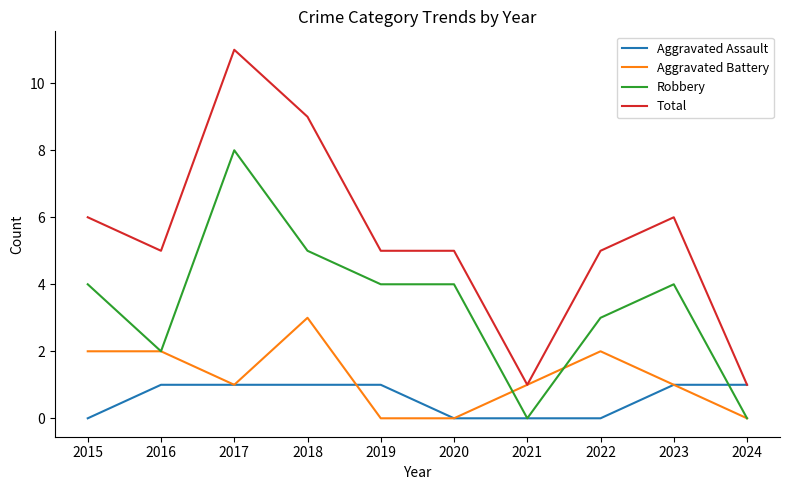

How many Robbery values are between 2 and 4?

6